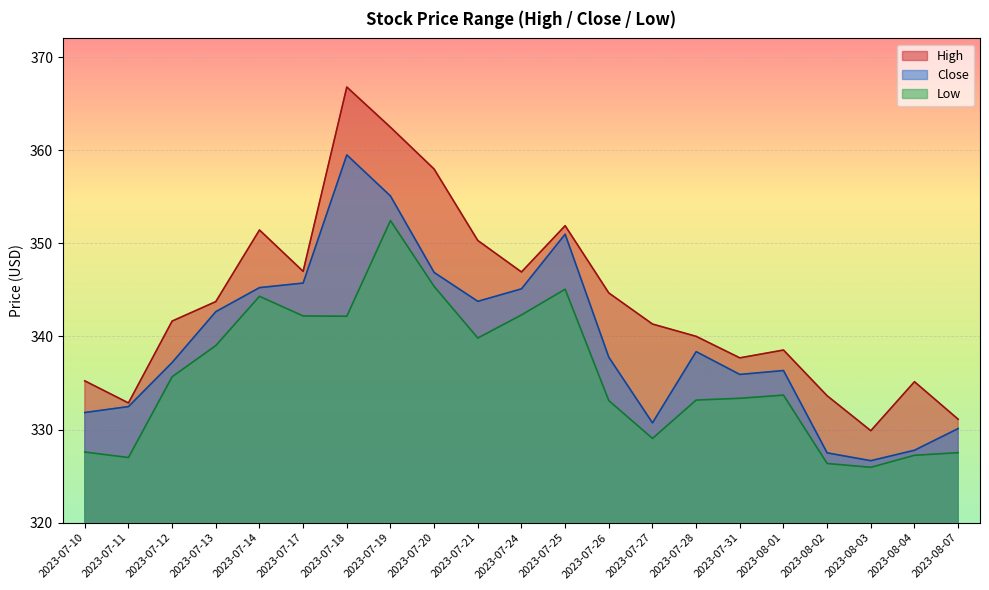

Reading left to right, list all the values displayed in this chart.

High: 2023-07-10=335.2	2023-07-11=332.9	2023-07-12=341.6	2023-07-13=343.7	2023-07-14=351.4	2023-07-17=347.0	2023-07-18=366.8	2023-07-19=362.5	2023-07-20=358.0	2023-07-21=350.3	2023-07-24=346.9	2023-07-25=351.9	2023-07-26=344.7	2023-07-27=341.3	2023-07-28=340.0	2023-07-31=337.7	2023-08-01=338.5	2023-08-02=333.6	2023-08-03=329.9	2023-08-04=335.1	2023-08-07=331.1
Close: 2023-07-10=331.8	2023-07-11=332.5	2023-07-12=337.2	2023-07-13=342.7	2023-07-14=345.2	2023-07-17=345.7	2023-07-18=359.5	2023-07-19=355.1	2023-07-20=346.9	2023-07-21=343.8	2023-07-24=345.1	2023-07-25=351.0	2023-07-26=337.8	2023-07-27=330.7	2023-07-28=338.4	2023-07-31=335.9	2023-08-01=336.3	2023-08-02=327.5	2023-08-03=326.7	2023-08-04=327.8	2023-08-07=330.1
Low: 2023-07-10=327.6	2023-07-11=327.0	2023-07-12=335.7	2023-07-13=339.0	2023-07-14=344.3	2023-07-17=342.2	2023-07-18=342.2	2023-07-19=352.4	2023-07-20=345.4	2023-07-21=339.8	2023-07-24=342.3	2023-07-25=345.1	2023-07-26=333.1	2023-07-27=329.0	2023-07-28=333.2	2023-07-31=333.4	2023-08-01=333.7	2023-08-02=326.4	2023-08-03=326.0	2023-08-04=327.2	2023-08-07=327.5